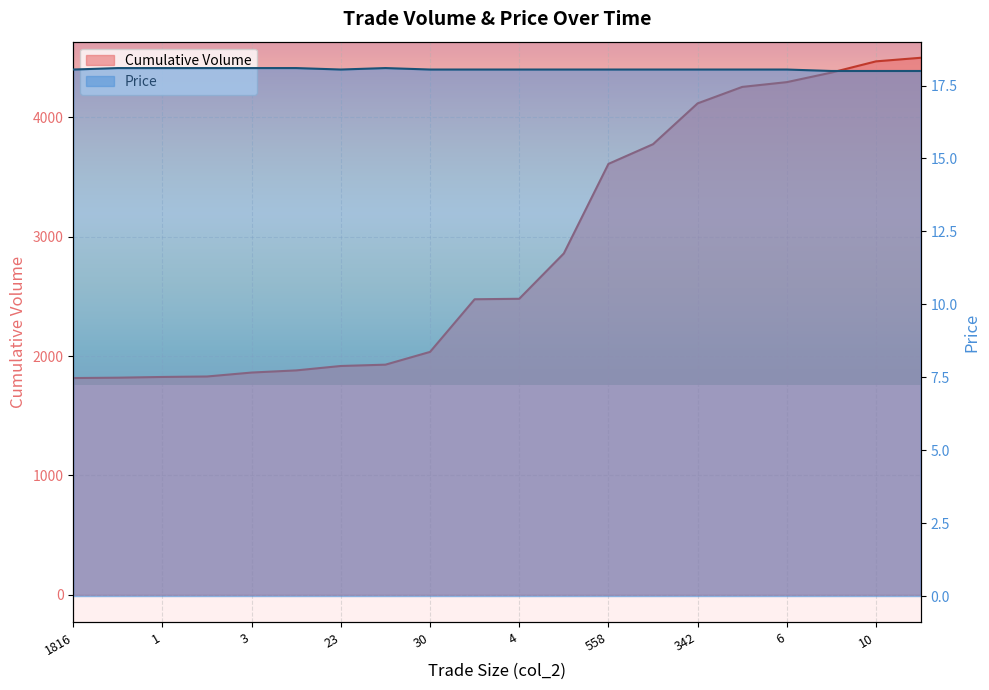

What is the minimum value shown in the chart?

18.0